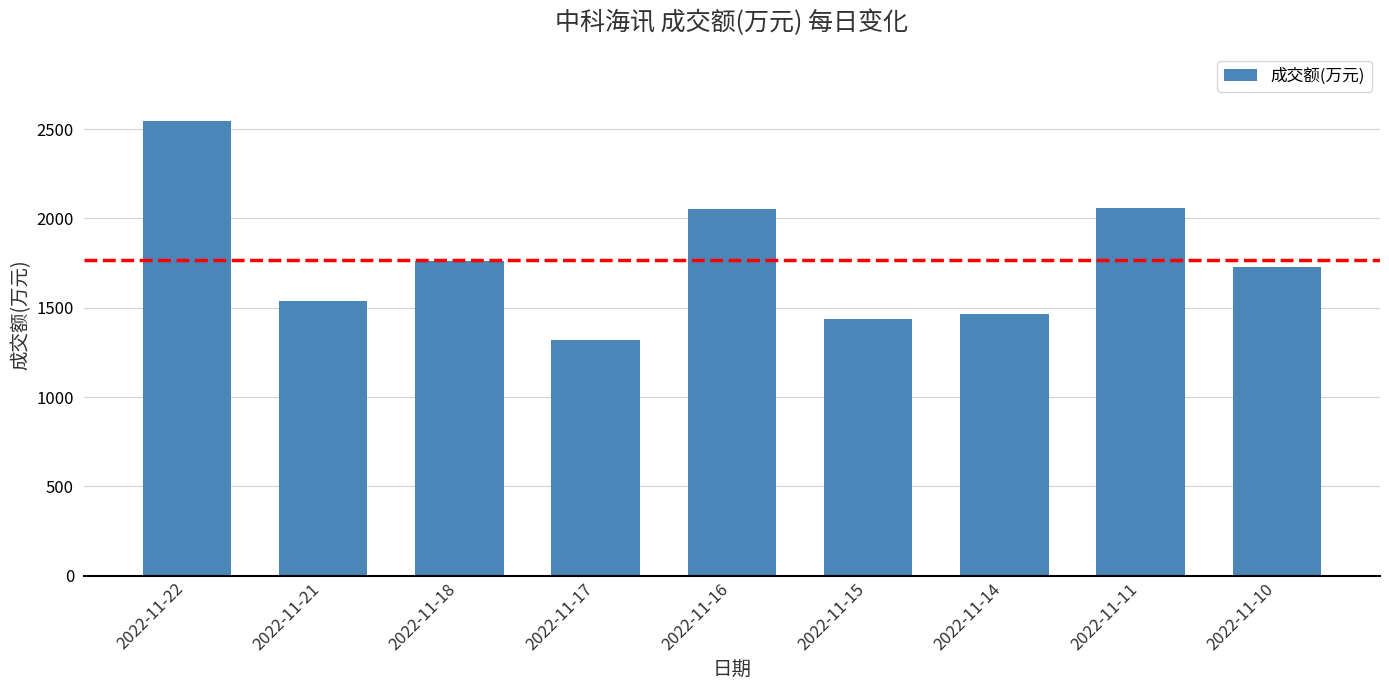

What is the ratio of the value at 2022-11-22 to the value at 2022-11-15?

1.8